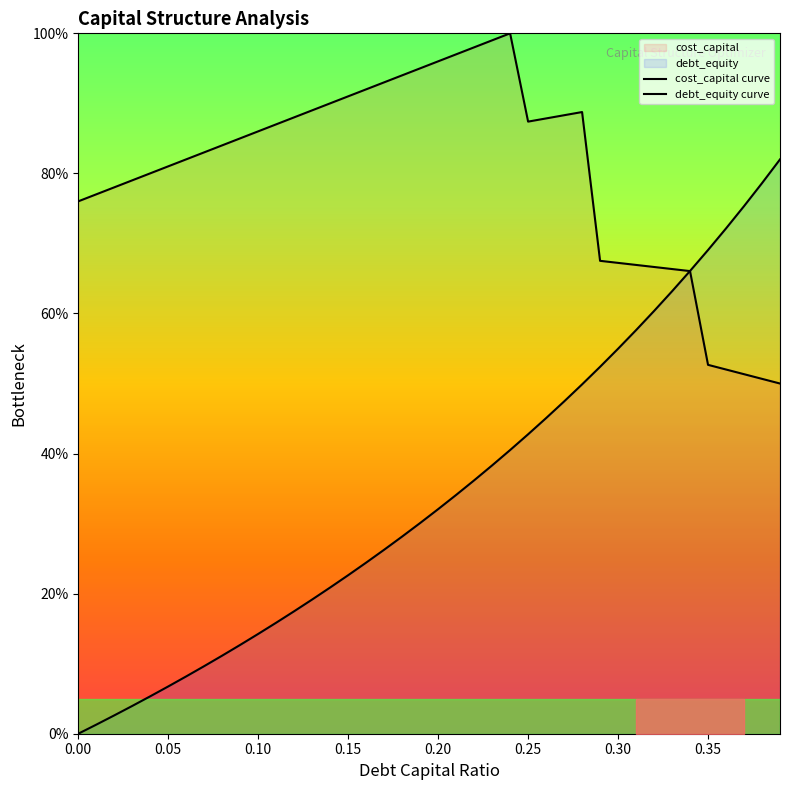

What is the label of the 7th point from the right?

0.33